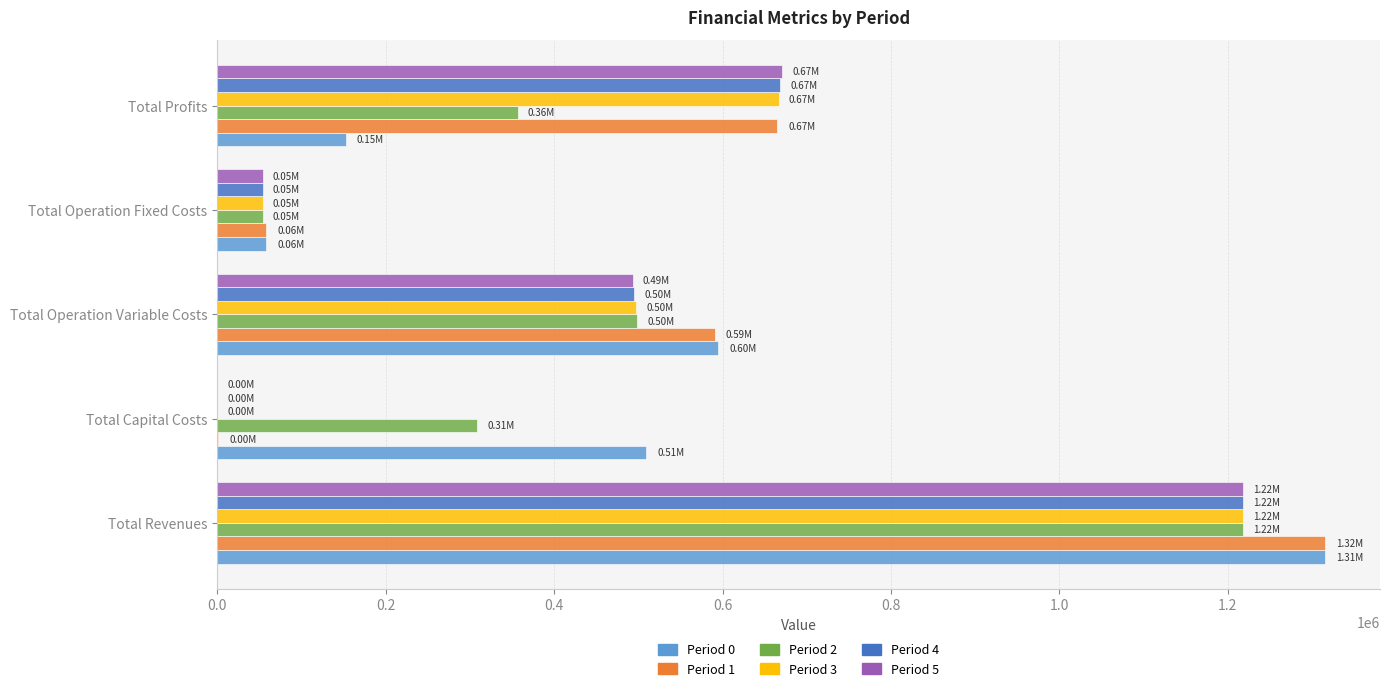

What is the sum of all Period 4 values?

2434943.2